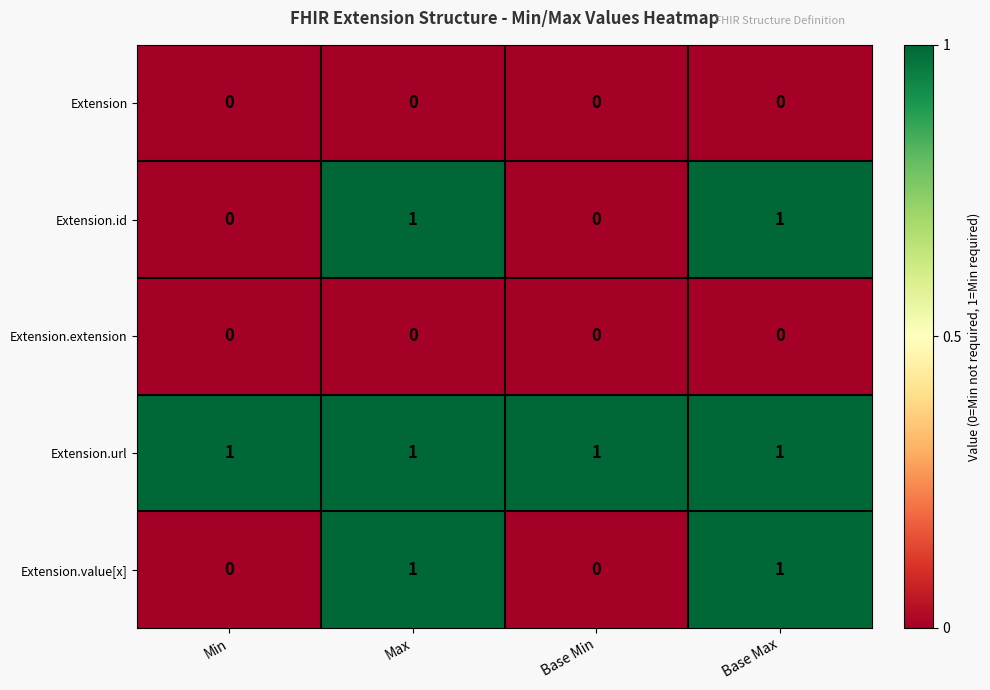

Is it true that Extension.url equals 0 at Base Min?

False